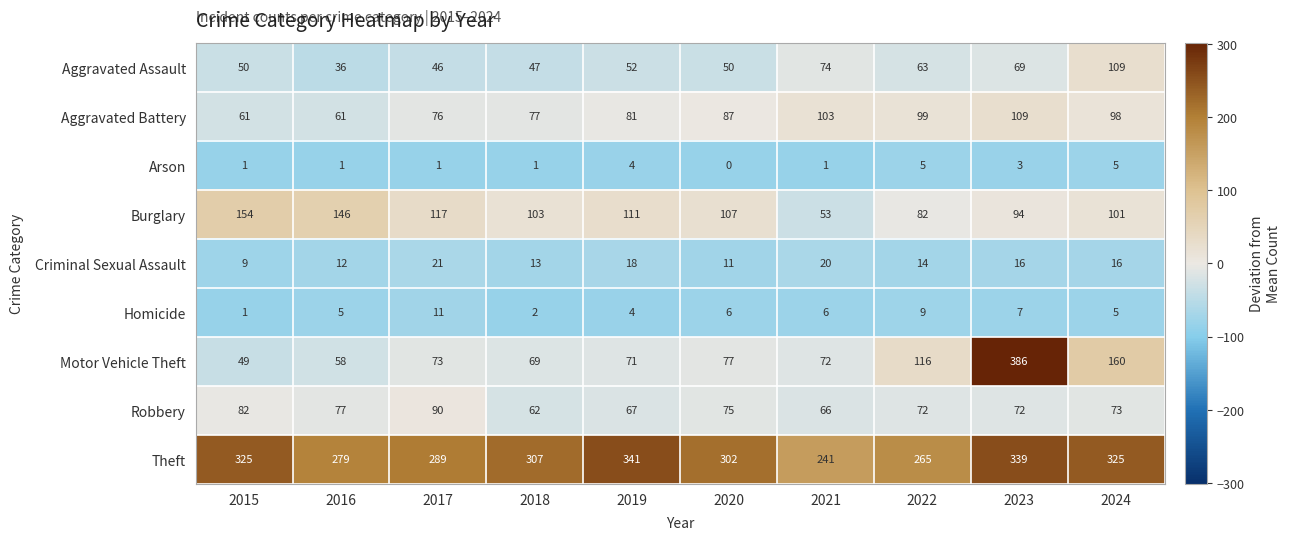

At which label does Theft first exceed 307?

2015